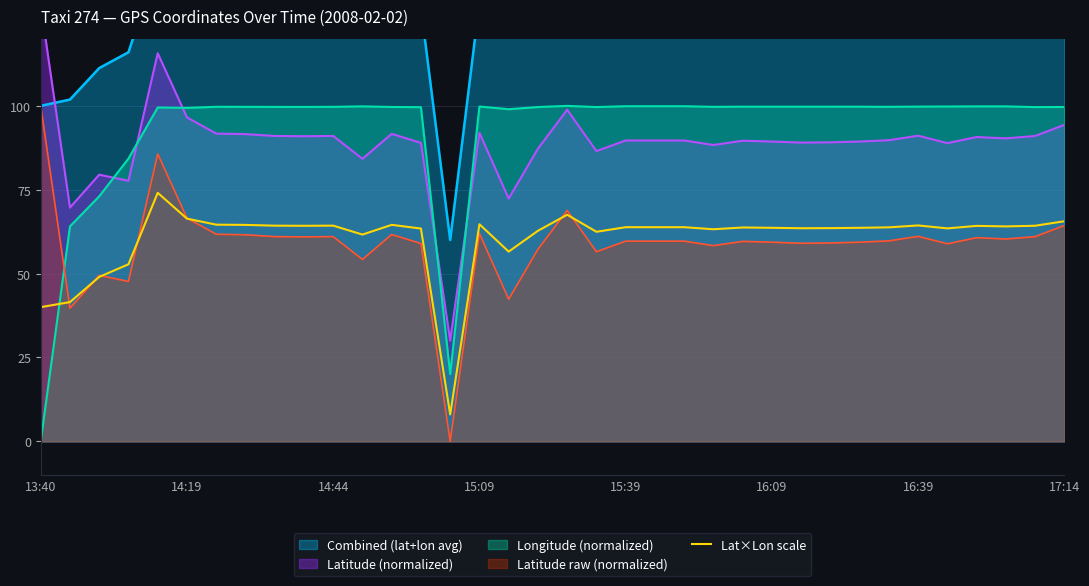

What is the maximum value for Lat×Lon scale?

74.1